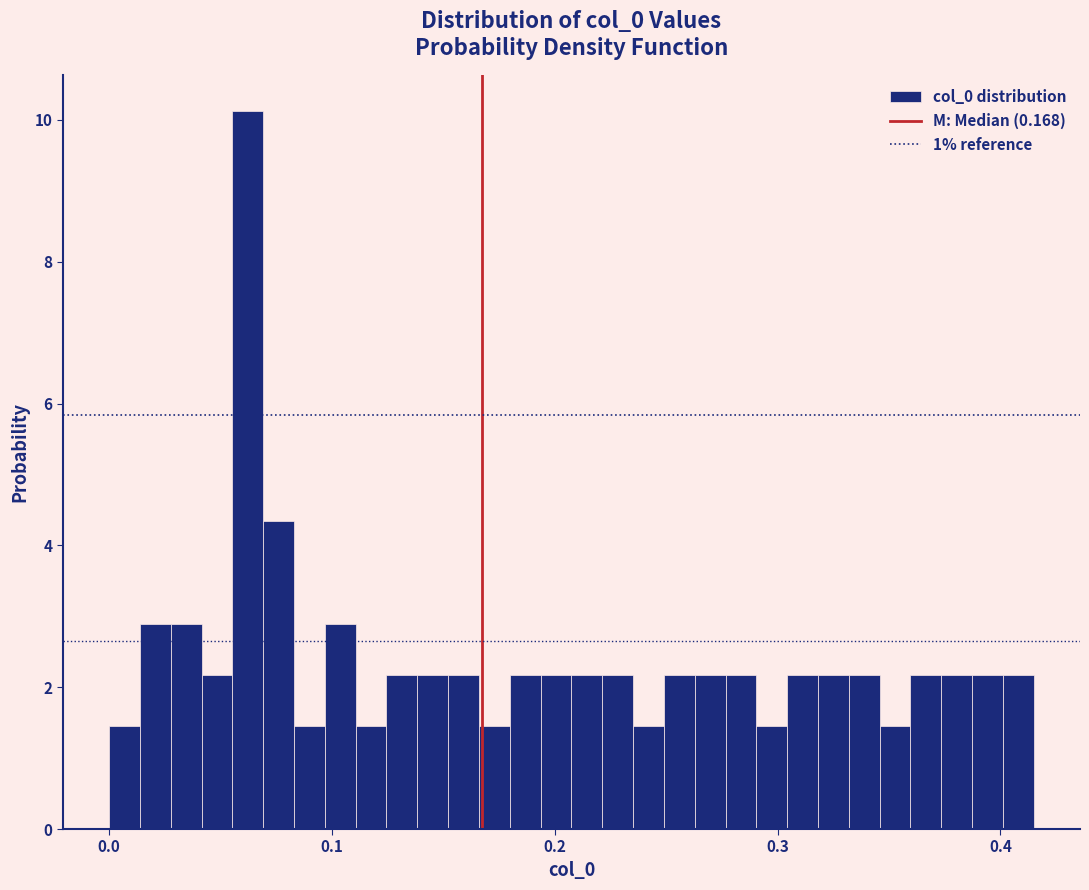

Read against the x-axis, roughly where is the centre of the tallest bar?

0.06